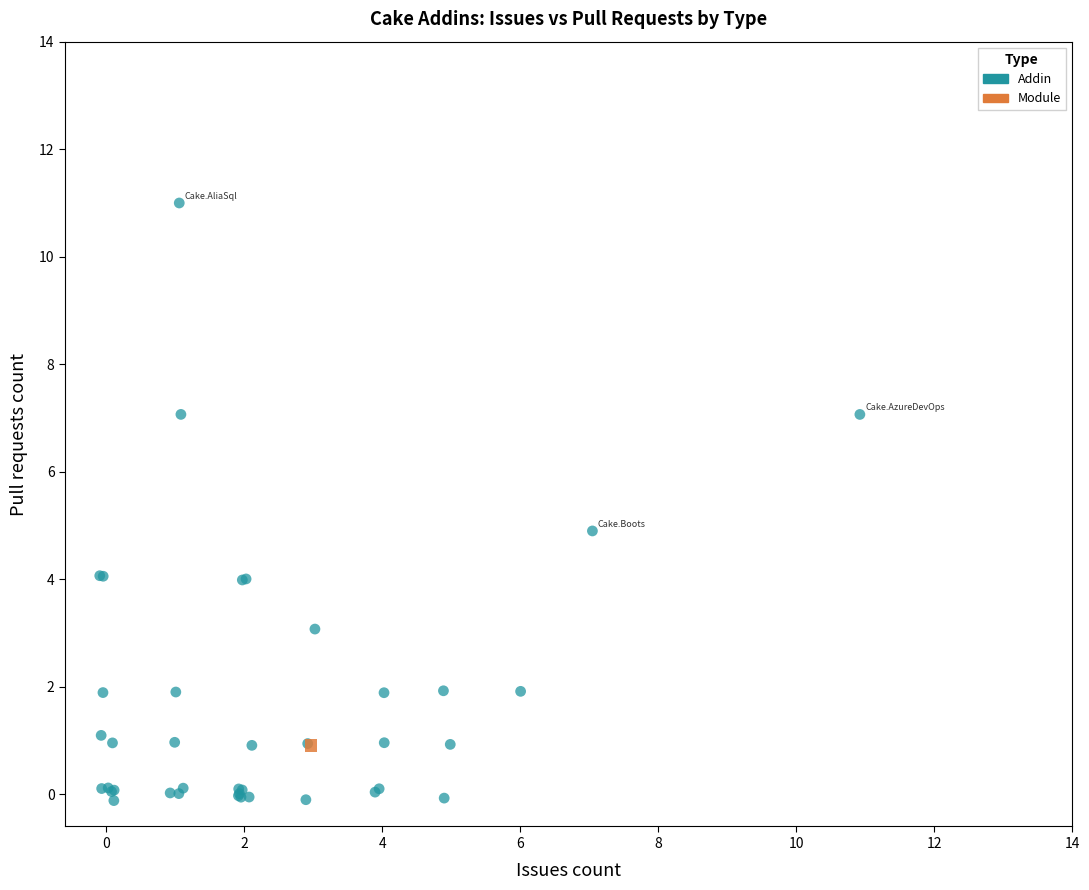

What are all the series names shown in the legend?

Addin, Module